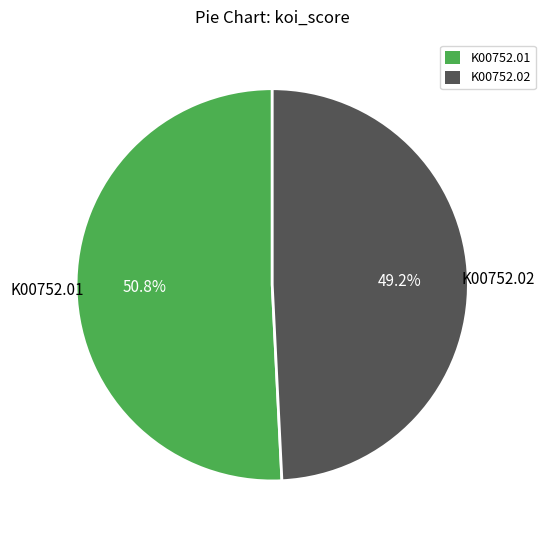

Which has a higher value, K00752.01 or K00752.02?

K00752.01